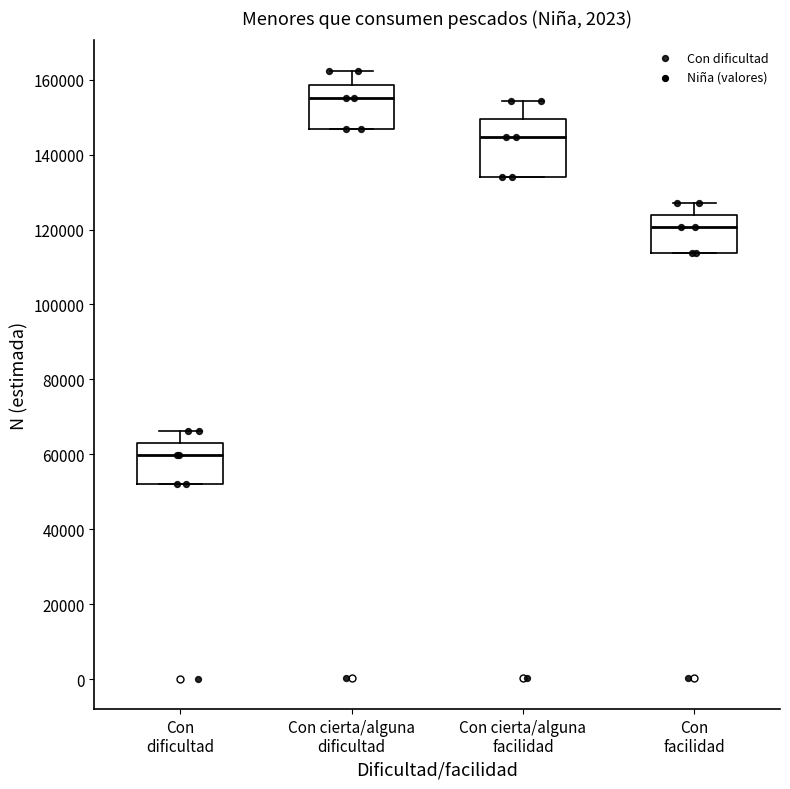

Reading left to right, transcribe this box plot: for each box, give where its median line is, the range the box spans, and where its two whiskers end, as read against the y-axis. The values are not printed on the chart, so give them approximately, as read against the axis.

Con dificultad: median 60000, box 52000 to 64000, whiskers 52000 to 66000
Con cierta/alguna dificultad: median 156000, box 146000 to 158000, whiskers 146000 to 162000
Con cierta/alguna facilidad: median 144000, box 134000 to 150000, whiskers 134000 to 154000
Con facilidad: median 120000, box 114000 to 124000, whiskers 114000 to 126000